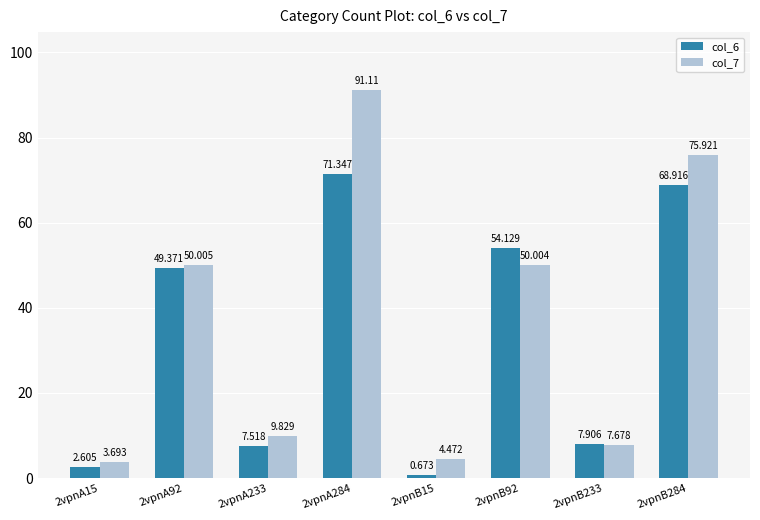

What is the label of the 3rd bar from the right?

2vpnB92